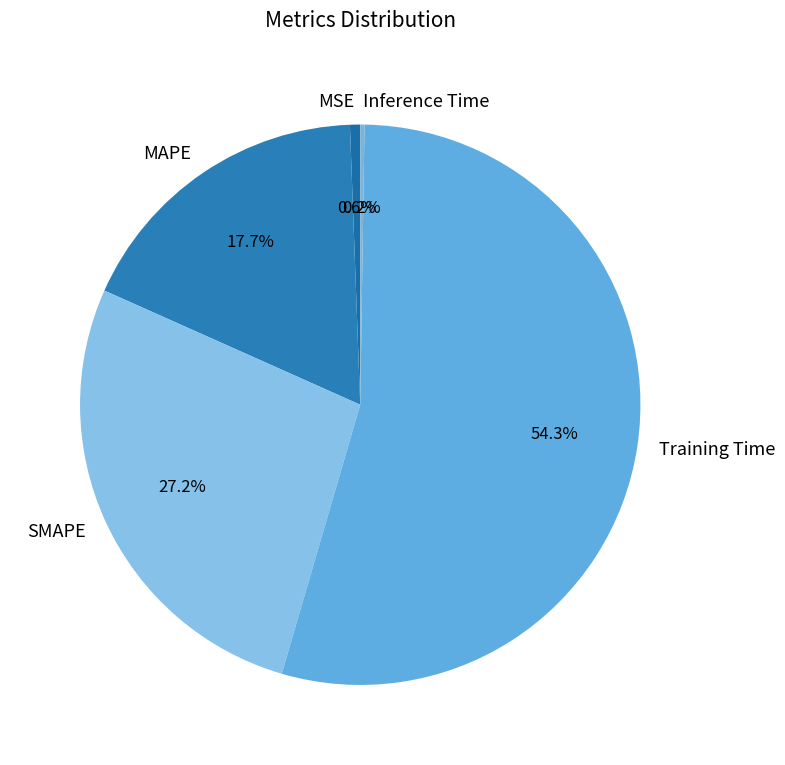

True or false: MSE accounts for 1% of the total.

True